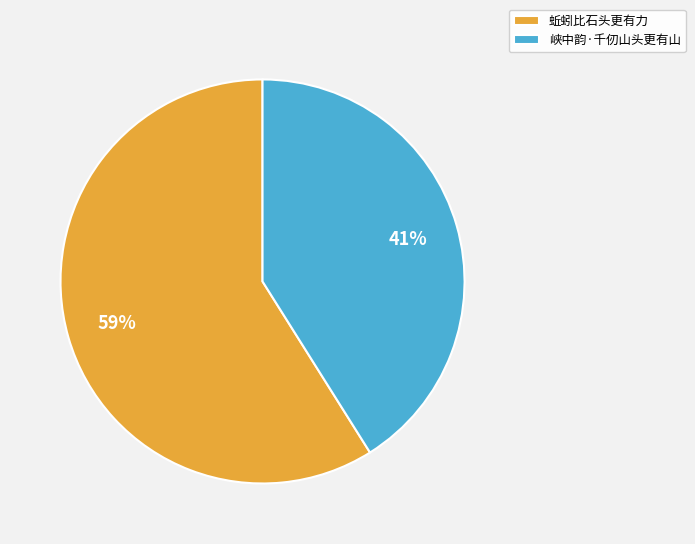

Which slice is the largest?

蚯蚓比石头更有力